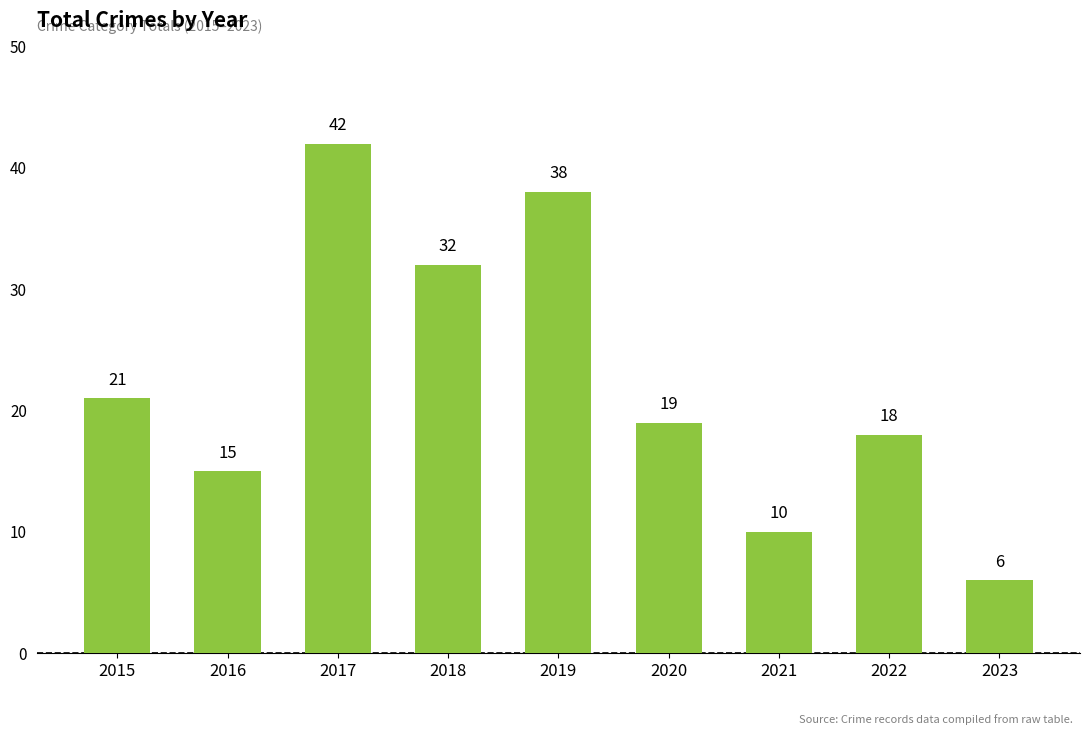

True or false: the data shows 66 at 2019.

False